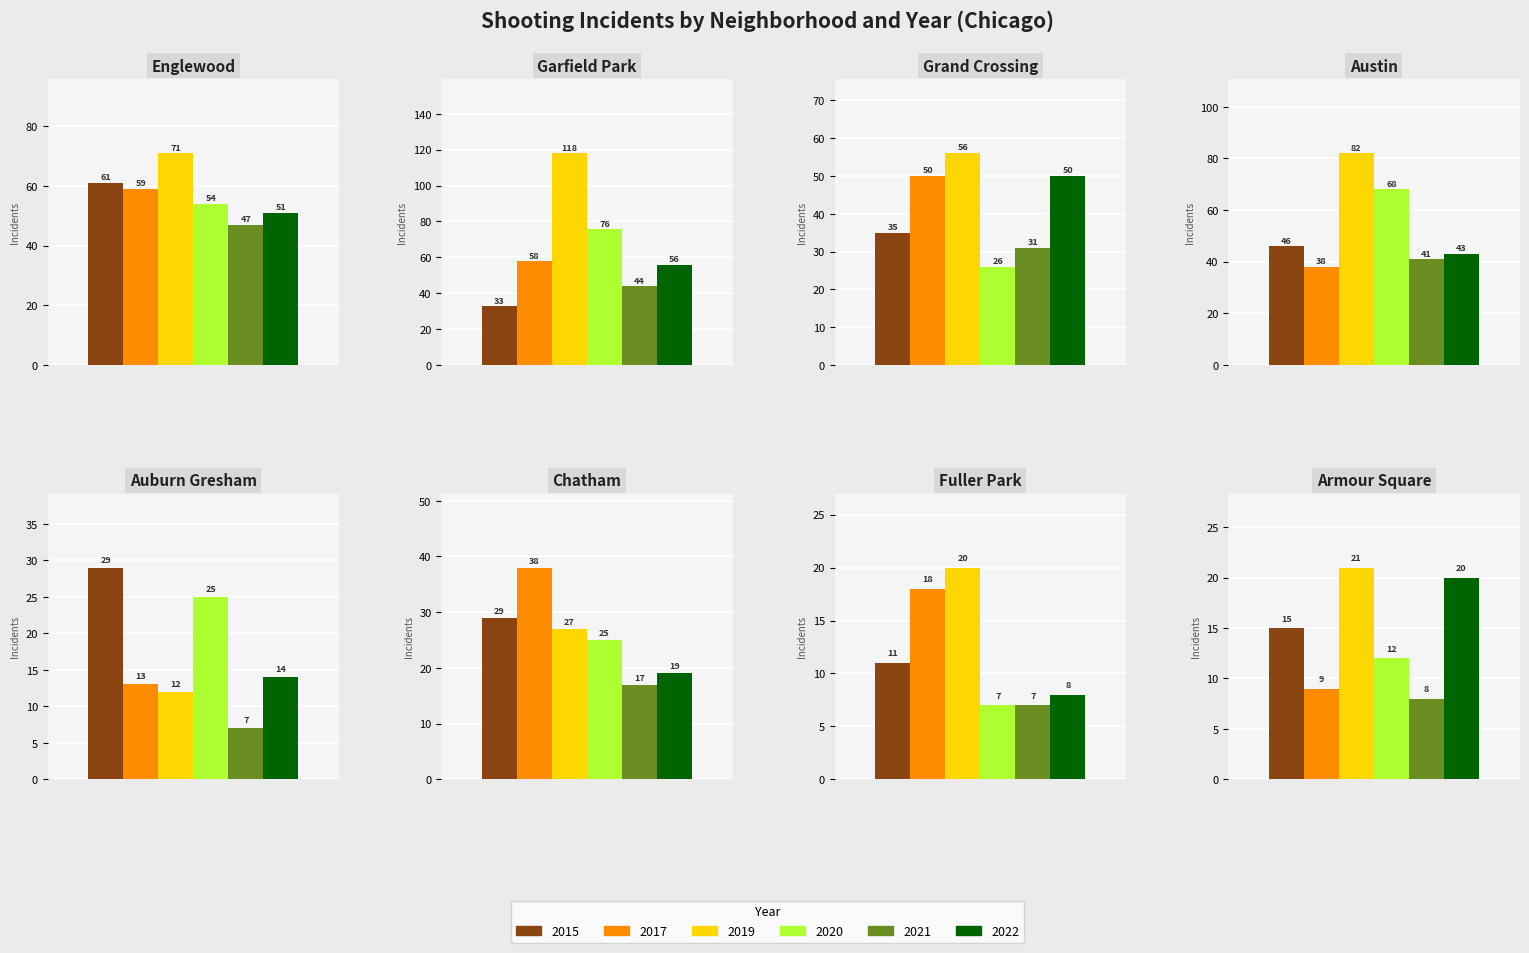

What is the value of the 2022 bar at the 5th from the left?

14